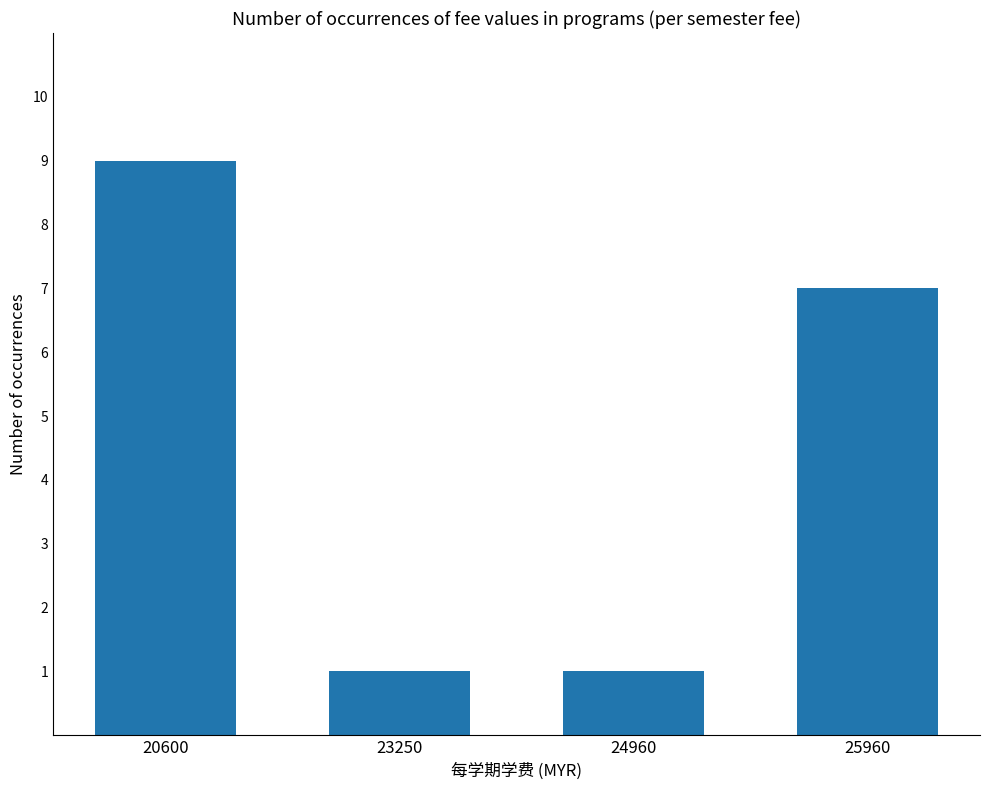

True or false: the data shows 1 at 24960.

True